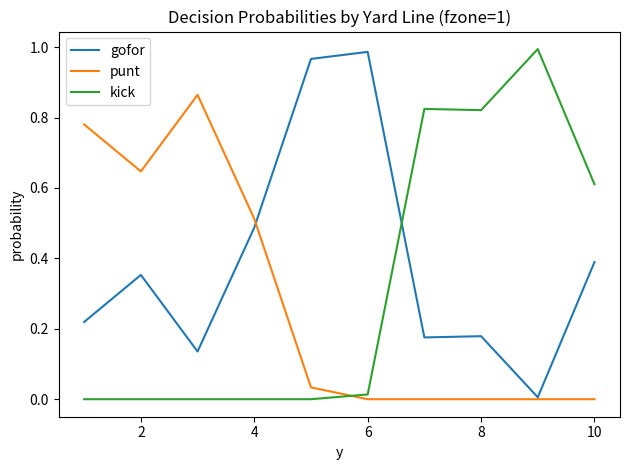

True or false: punt and kick intersect in this chart.

True